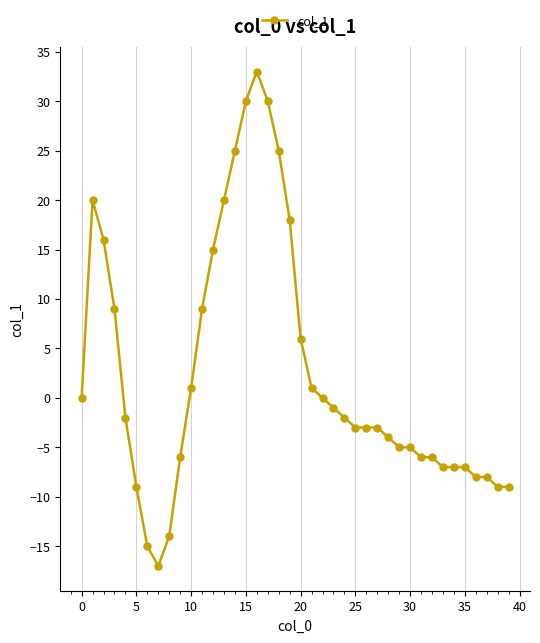

What is the value of the 36th point from the left?

-7